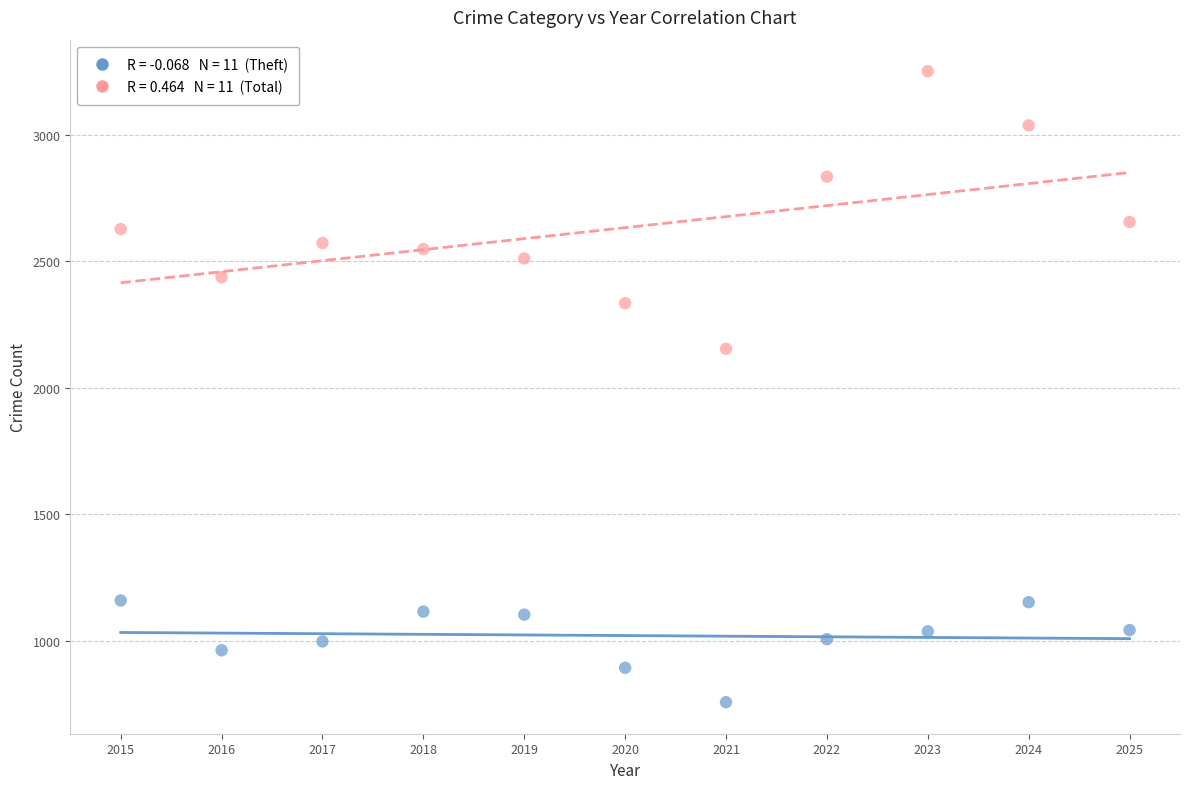

Across all data points, what is the range of Y values (max minus min)?

2494